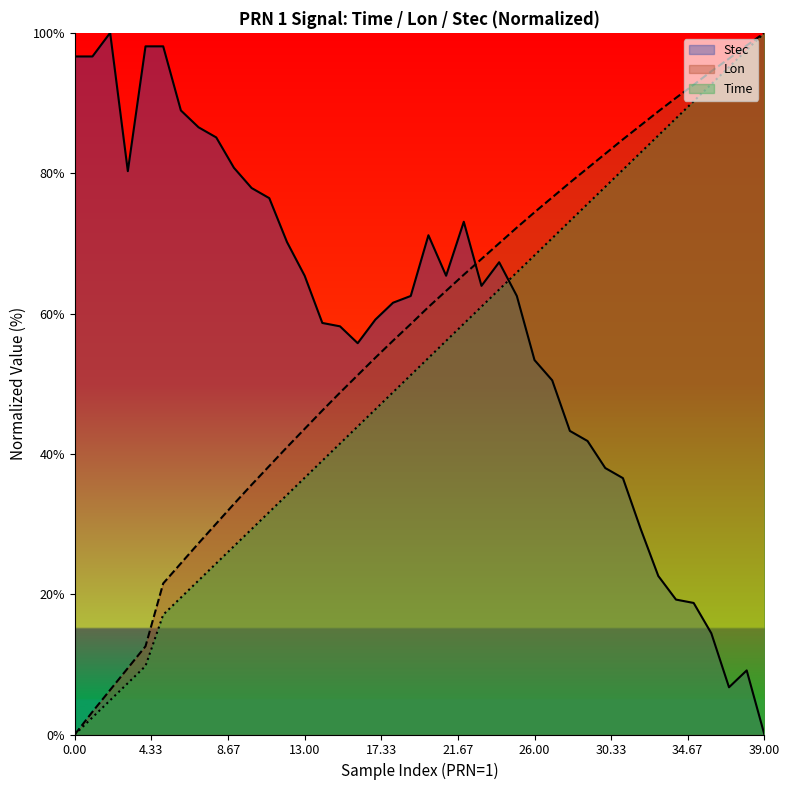

At which category does the chart reach its peak across all series?

39